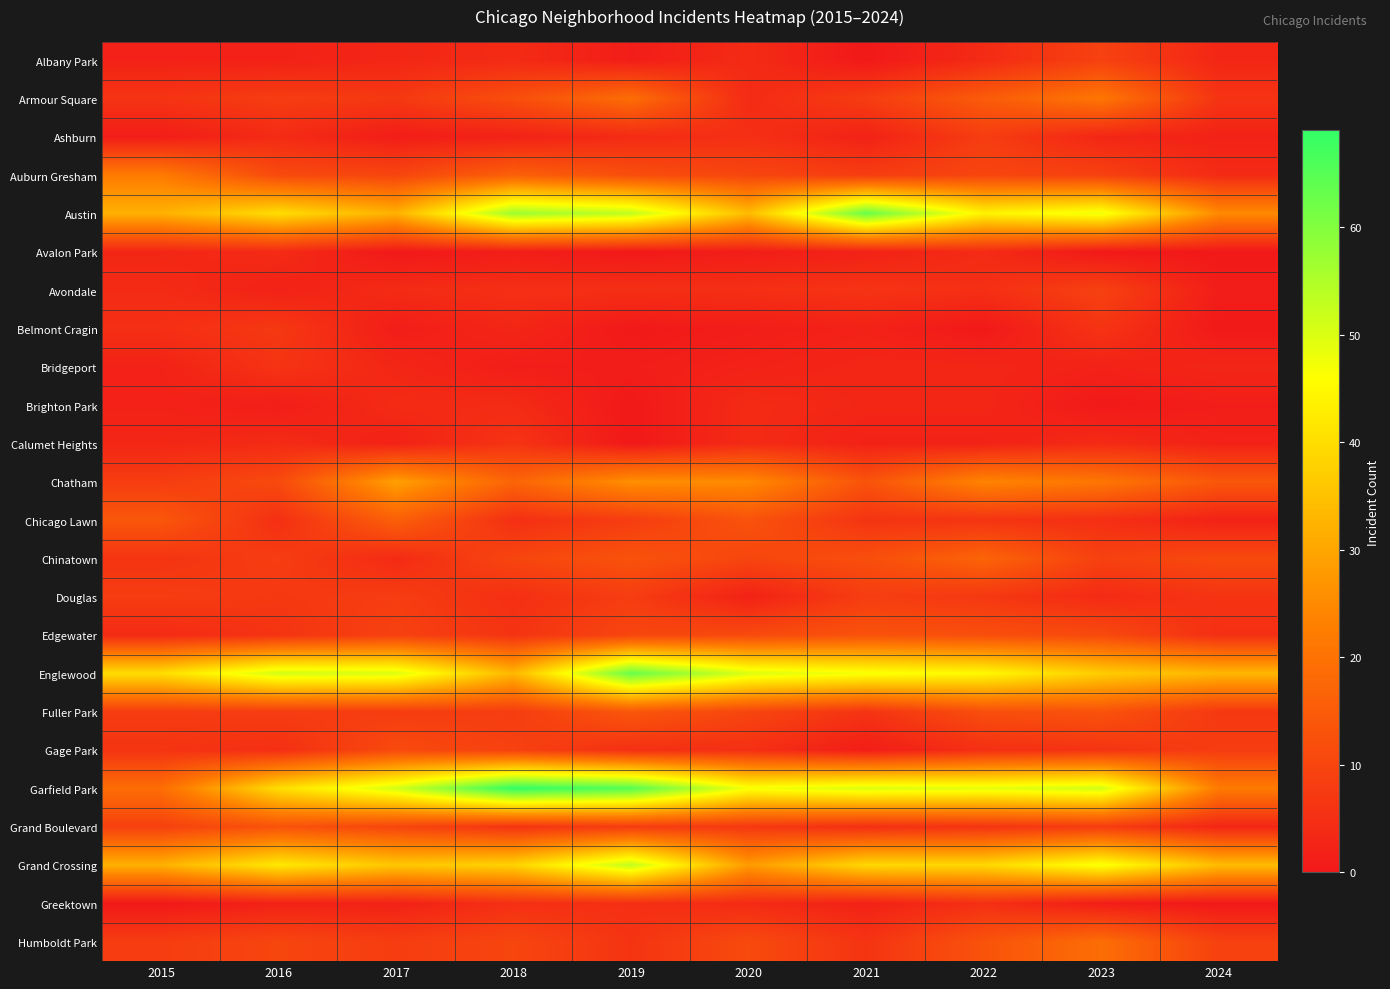

Rank the series at 2019 from lowest to highest value.

Avalon Park, Belmont Cragin, Brighton Park, Calumet Heights, Albany Park, Bridgeport, Ashburn, Avondale, Gage Park, Greektown, Humboldt Park, Chicago Lawn, Douglas, Grand Boulevard, Edgewater, Auburn Gresham, Chinatown, Fuller Park, Armour Square, Chatham, Austin, Grand Crossing, Englewood, Garfield Park